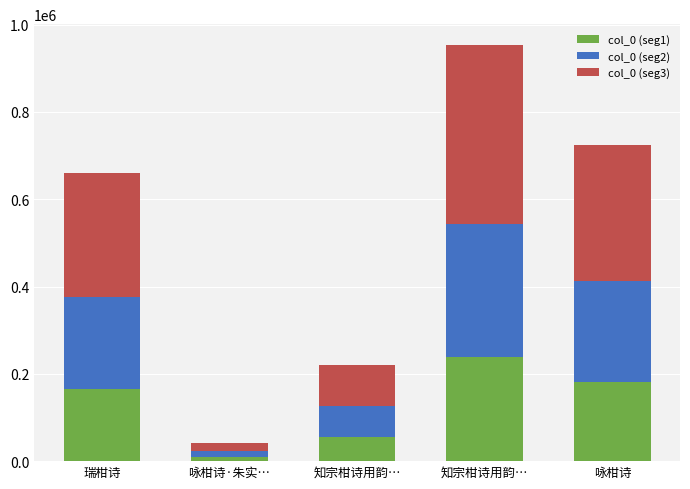

Are the bars grouped side by side (vs. stacked)?

No